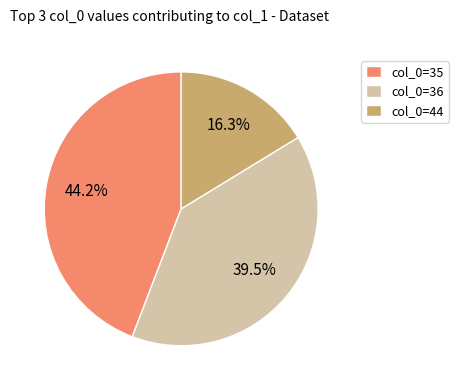

How many segments does this pie chart have?

3